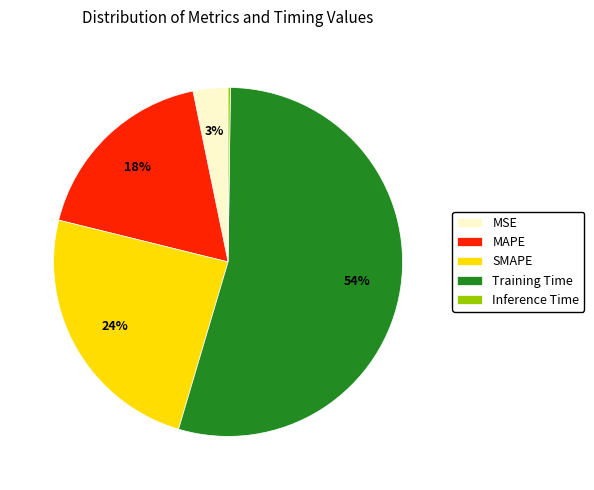

Is the sum of Training Time and MAPE greater than half?

Yes